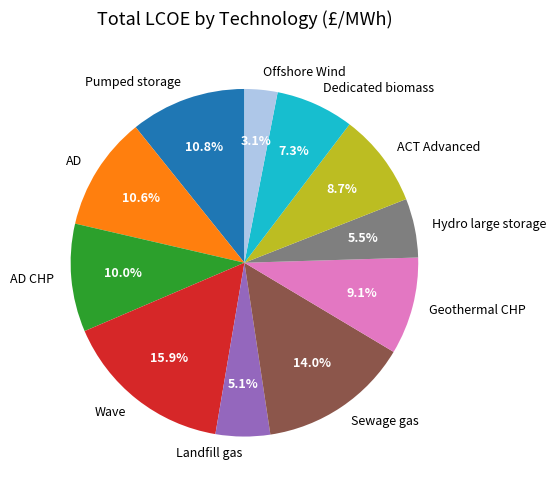

Which slice is the smallest?

Offshore Wind